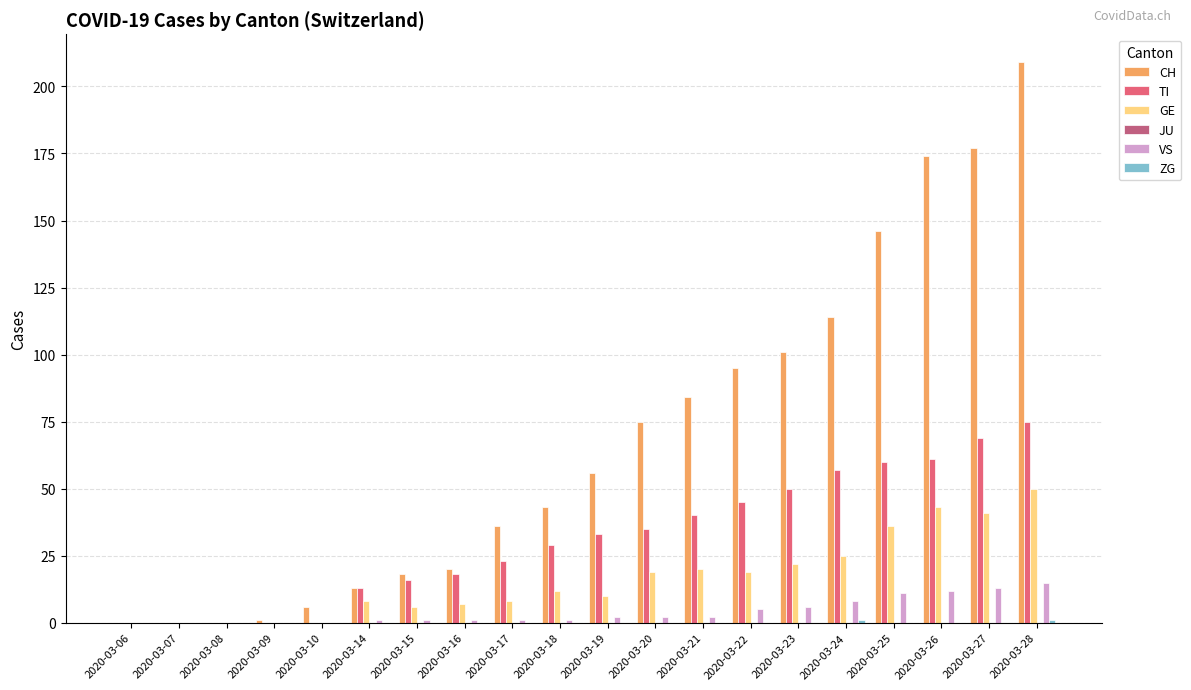

Count the number of data series in this chart.

5